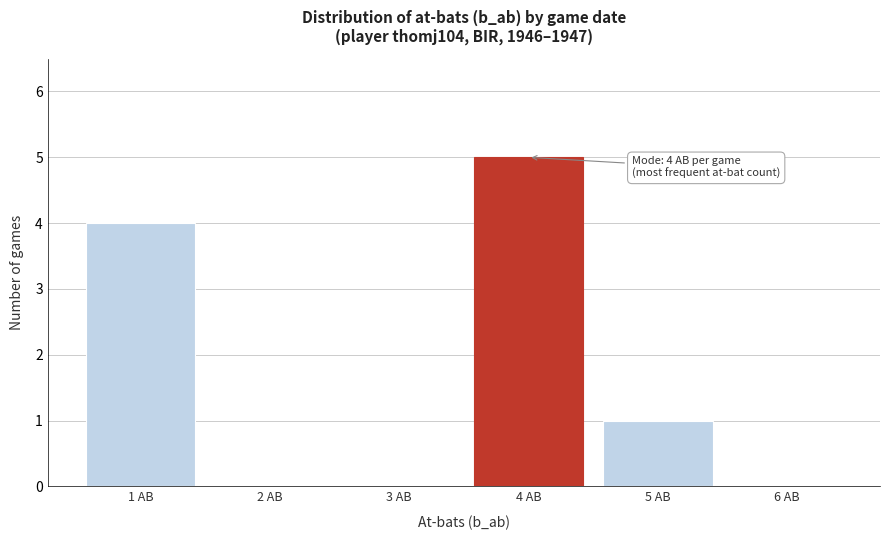

Which range on the x-axis has the tallest bar?

3.5 to 4.5